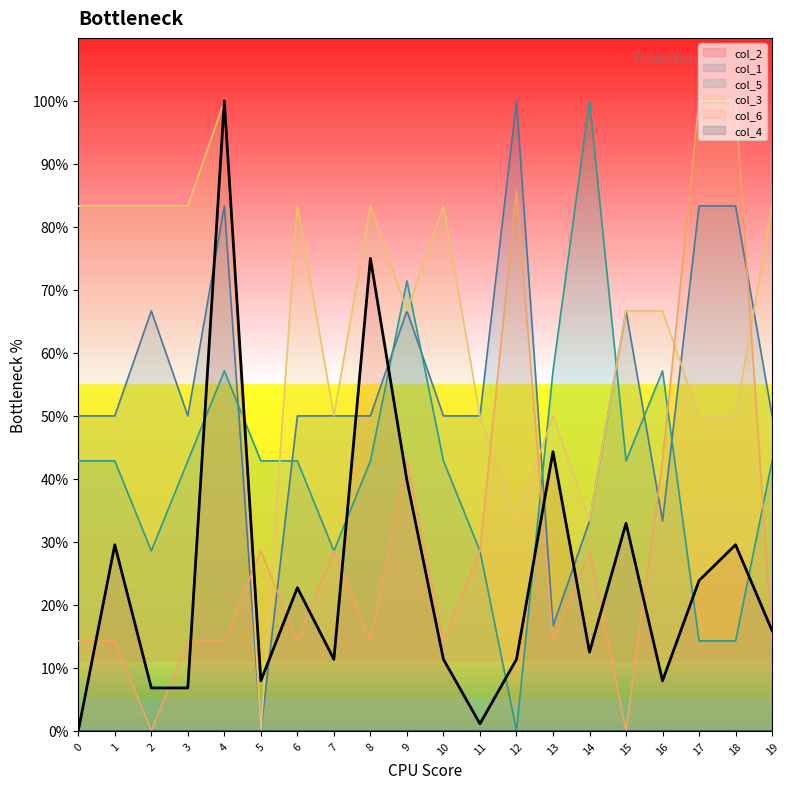

What is the difference between the maximum and second lowest values in the col_5 series?

85.7